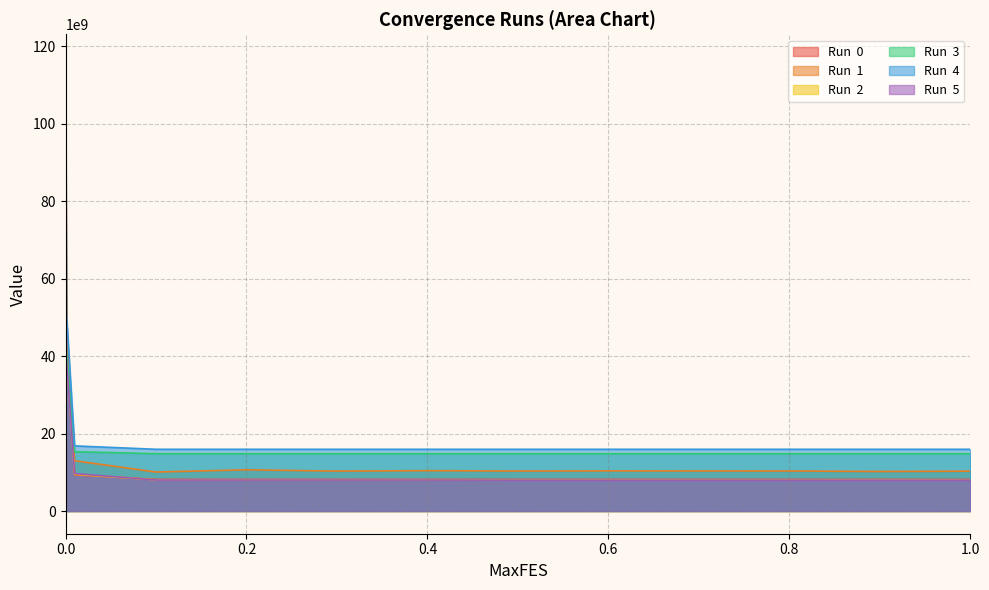

Reading right to left, list all the values displayed in this chart.

Run  0: 8161088927.0	8161093450.4	8161095084.2	8161100210.2	8161100592.5	8161101365.8	8161101370.8	8161101370.9	8161101373.3	8161117915.3	9351506262.4	49644203482.8	94117857048.1
Run  1: 10300884444.2	10215158308.8	10341372260.4	10358495919.2	10374752175.2	10331934008.9	10428482071.2	10311005480.8	10647835031.5	10076368574.4	12986530796.7	43470652670.8	113003022984.2
Run  2: 8043058146.3	8043088068.4	8043088076.2	8043105544.1	8043105805.8	8043105834.1	8043105851.5	8043105851.8	8043105854.6	8045646309.3	9491161464.5	40301804317.7	117284562686.7
Run  3: 14819317975.4	14819320942.5	14819320967.9	14819321206.1	14819322032.5	14819324607.8	14819324613.3	14819324614.3	14819324658.3	14819324658.9	15325545365.7	41447043340.6	89770635418.1
Run  4: 15947682714.6	15947682720.7	15947682799.6	15947682810.3	15947682815.5	15947684612.6	15947684639.3	15947684641.7	15947684644.4	15947684645.2	16828425385.1	50827791373.5	108868295769.1
Run  5: 7978351436.1	7978351784.0	7978457887.4	7978458110.4	7978481793.6	7978492790.2	8005683662.5	8005733506.2	8005737012.2	8005737176.9	9670811365.1	39409412573.9	107920845195.4